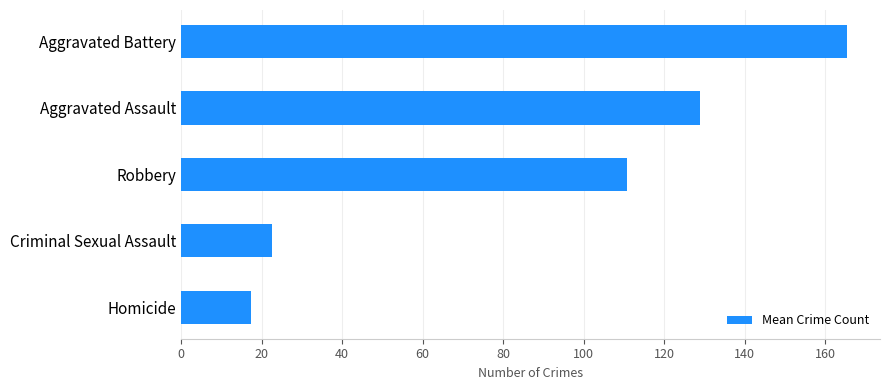

List the labels in order of value, smallest first.

Homicide, Criminal Sexual Assault, Robbery, Aggravated Assault, Aggravated Battery